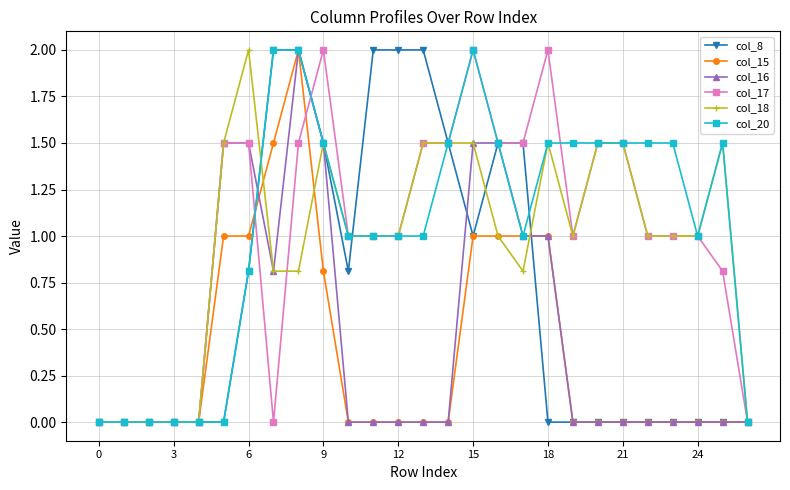

How many data points does each series have?

27